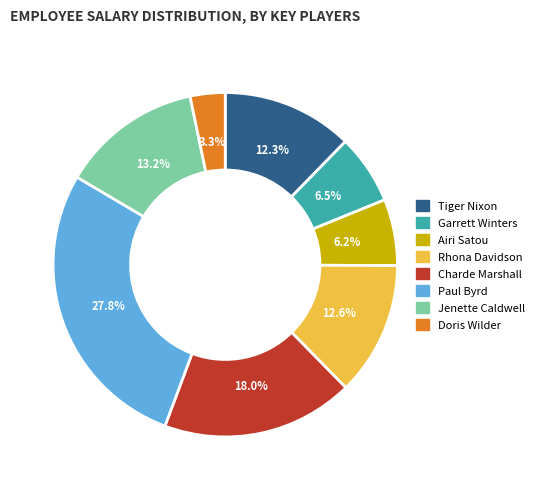

Does Paul Byrd account for over 50% of the chart?

No